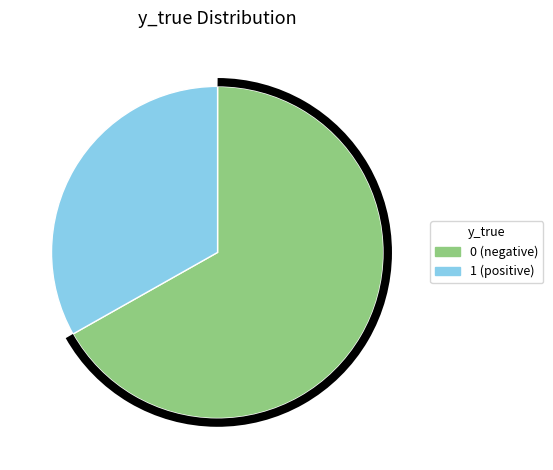

Does 0 account for over 50% of the chart?

Yes